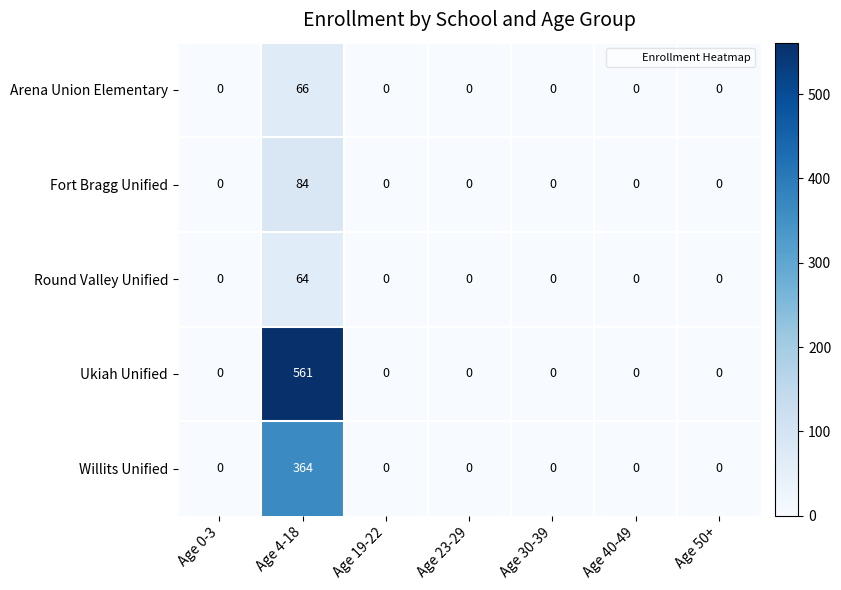

At how many categories does at least one series exceed 509?

1